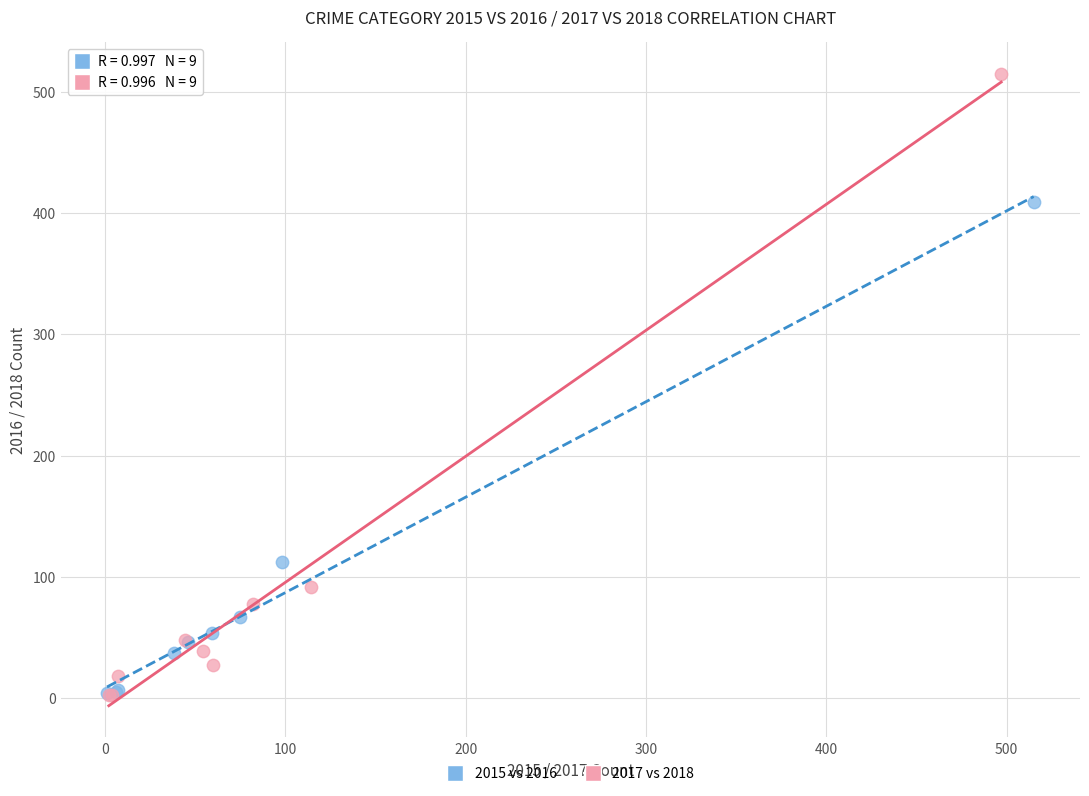

What are all the series names shown in the legend?

2015 vs 2016, 2017 vs 2018